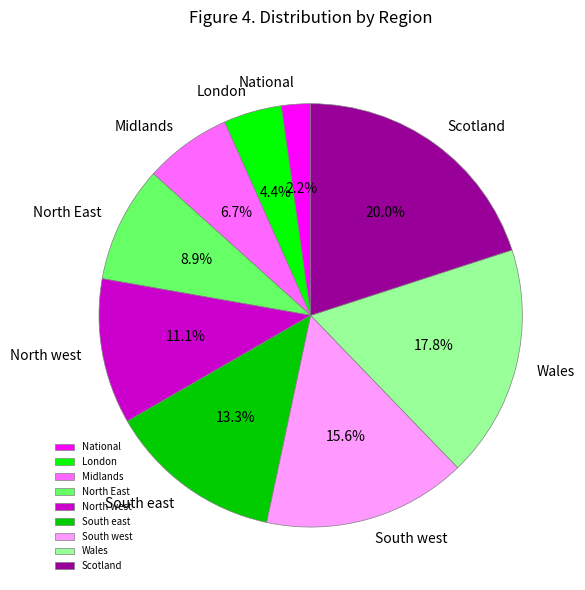

Approximately how many times larger is the value at Midlands compared to Scotland?

0.3